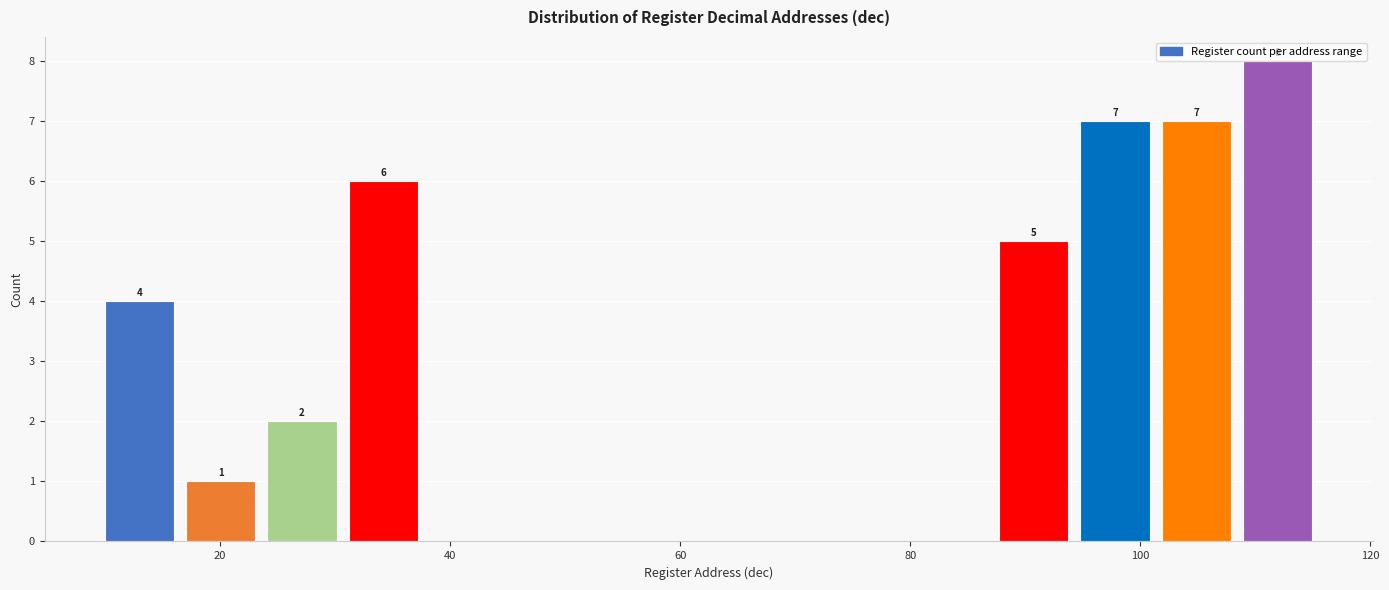

Around what value on the x-axis is the tallest bar? Give the approximate position of its centre, as read against the axis.

112